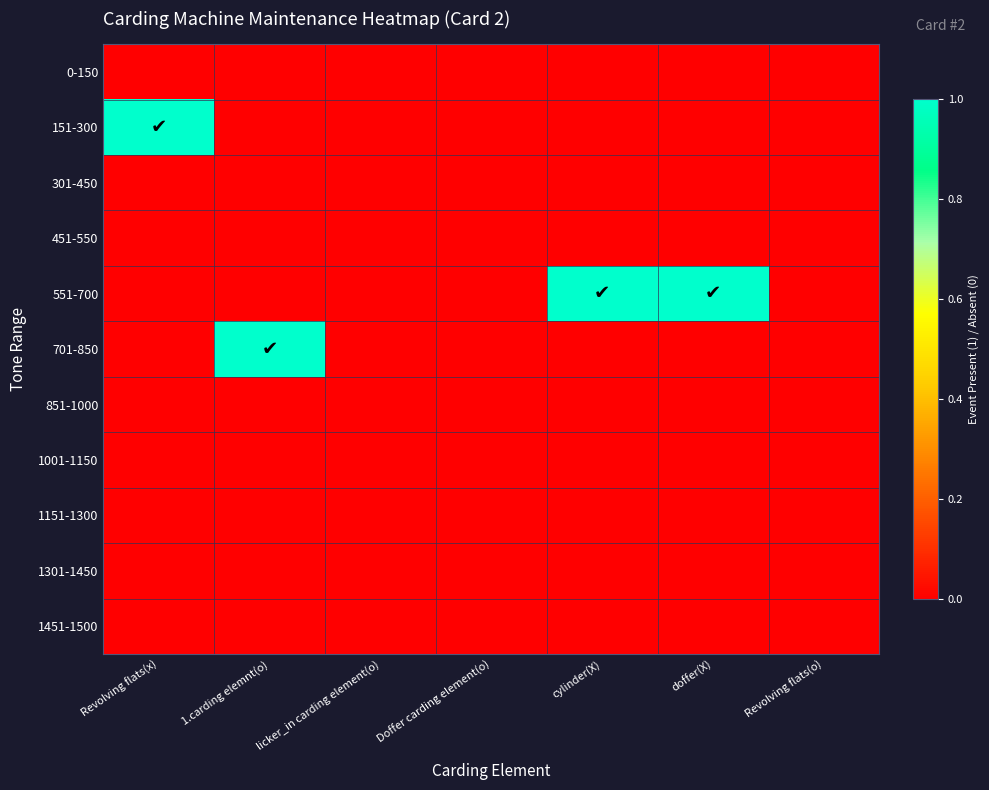

How many data points does each series have?

7